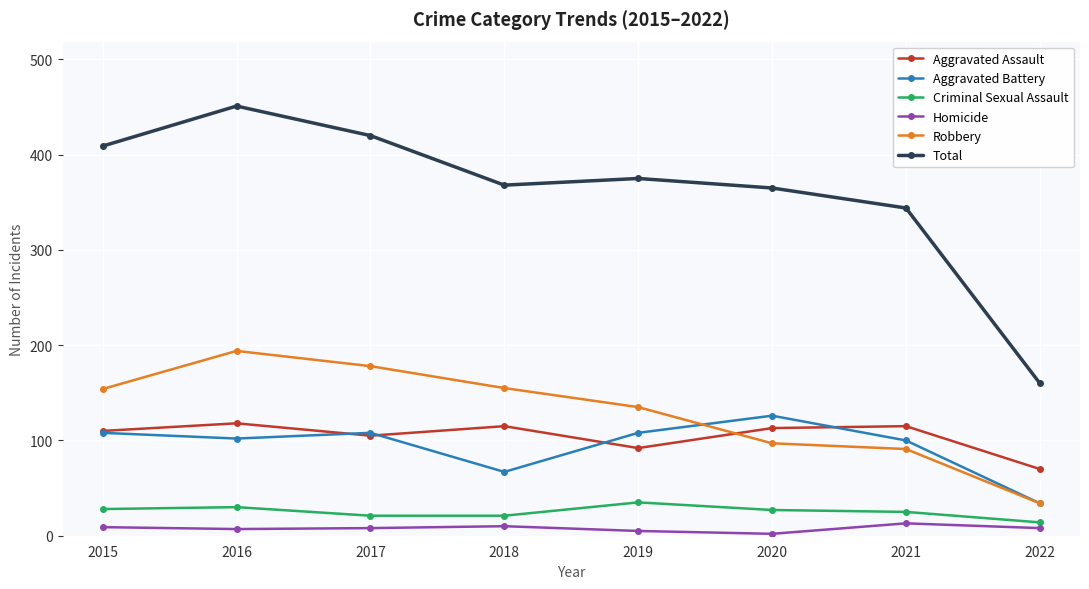

How many values in the Aggravated Battery series are below 108?

4